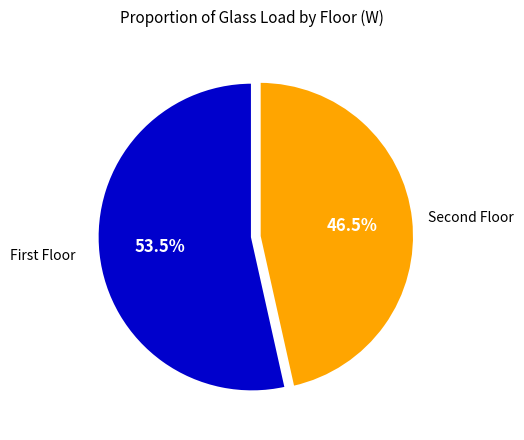

How many segments does this pie chart have?

2